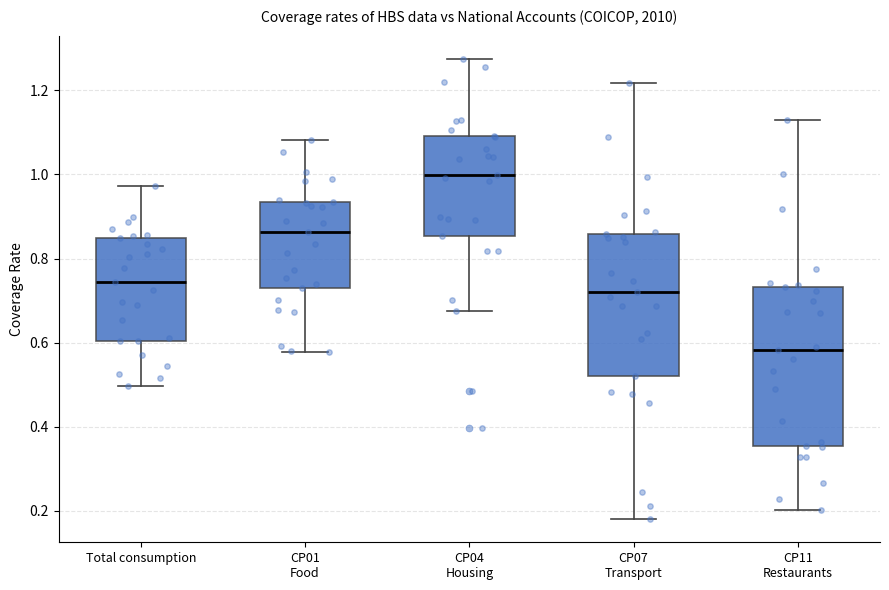

Which box has the highest median line?

CP04 Housing